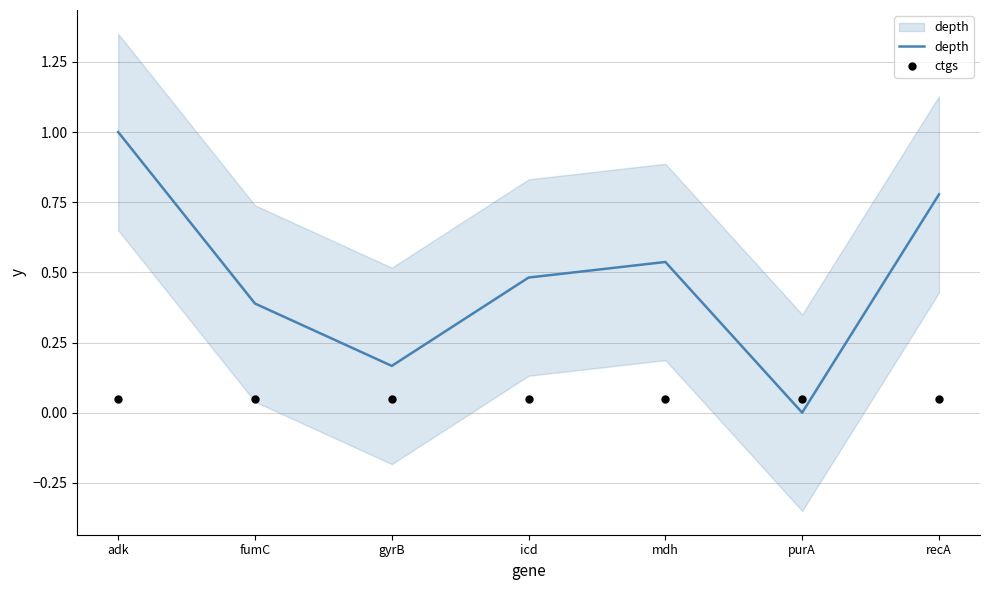

Which series has the widest spread of Y values?

depth